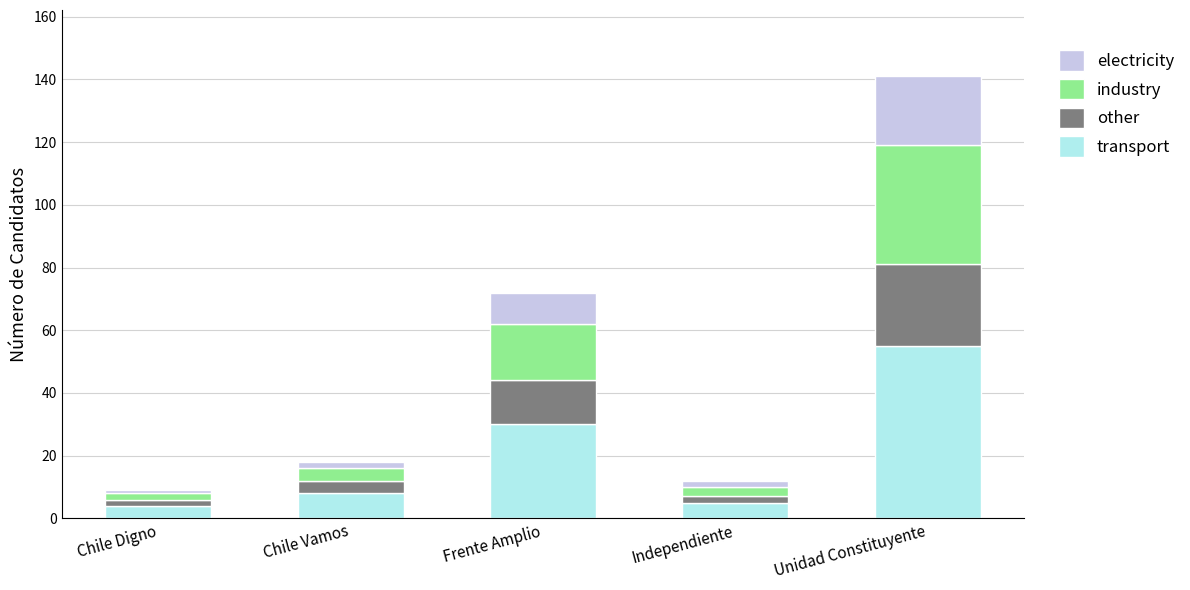

What is the lowest value of the transport series?

4